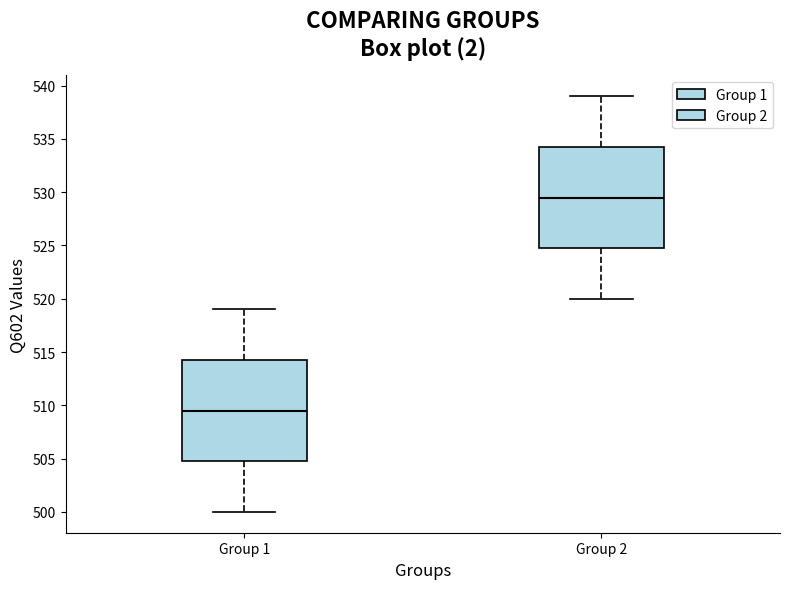

Which box has the lowest median line?

Group 1